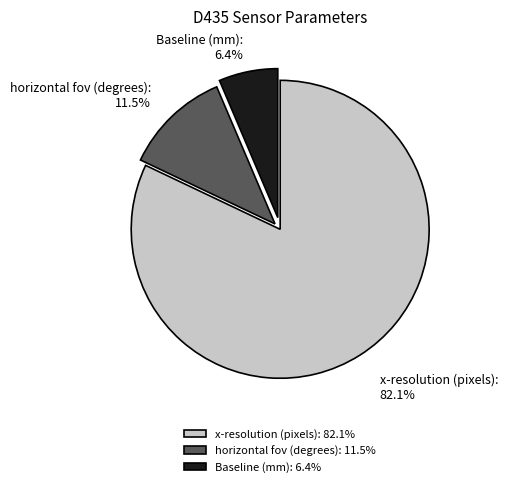

To the nearest percent, what is the difference between the horizontal fov (degrees) and x-resolution (pixels) slice percentages?

71%